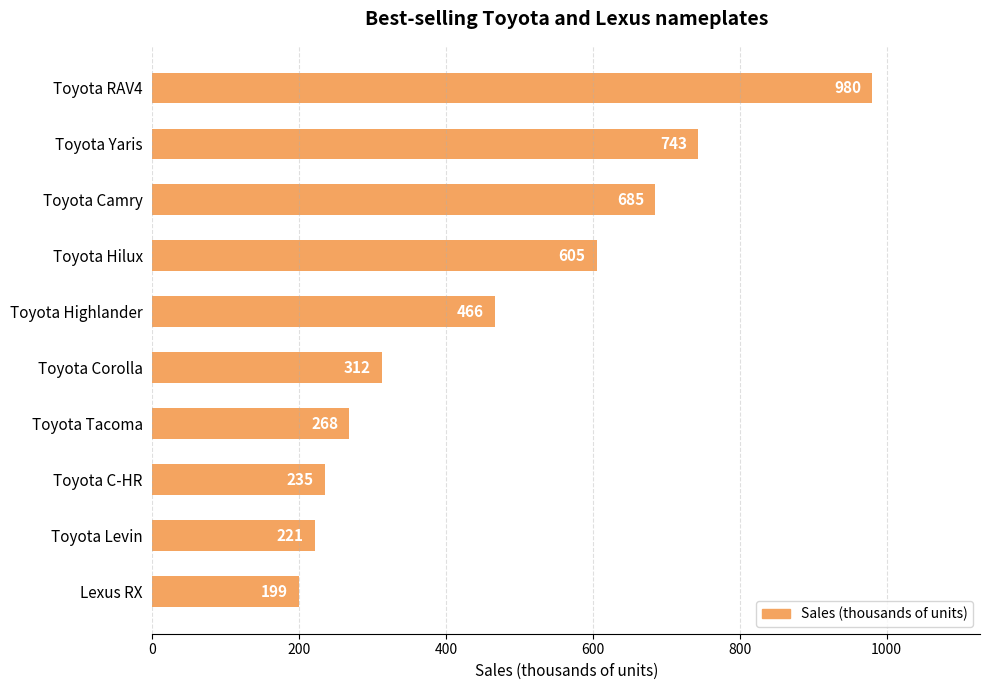

What is the smallest value displayed?

199